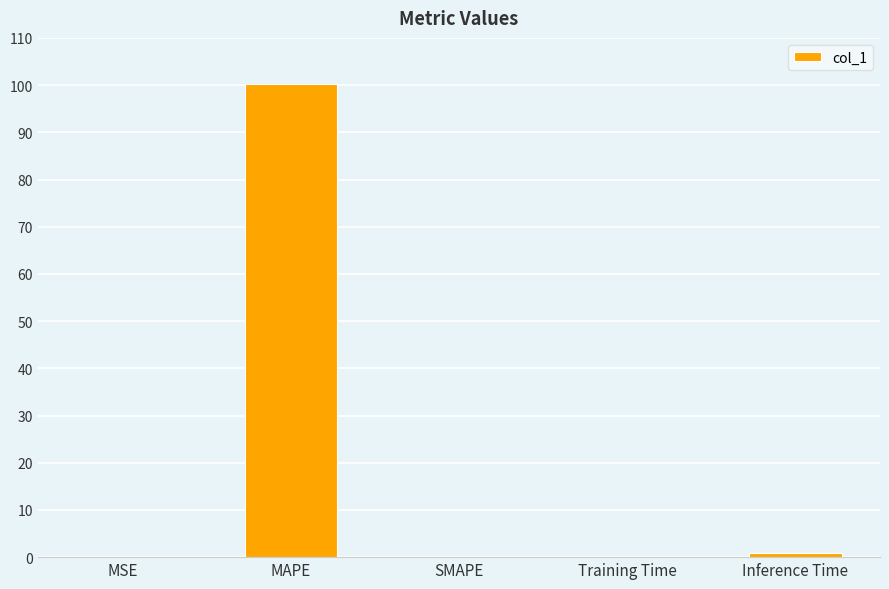

Is it true that the value at MSE is 0.0?

True